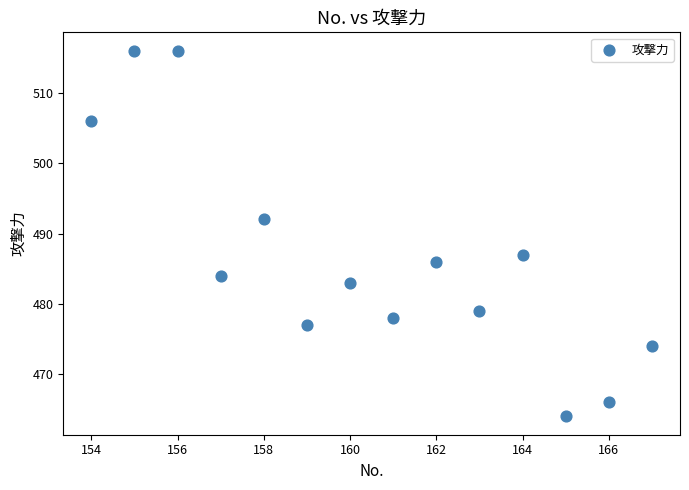

What is the range of Y values (max minus min)?

52